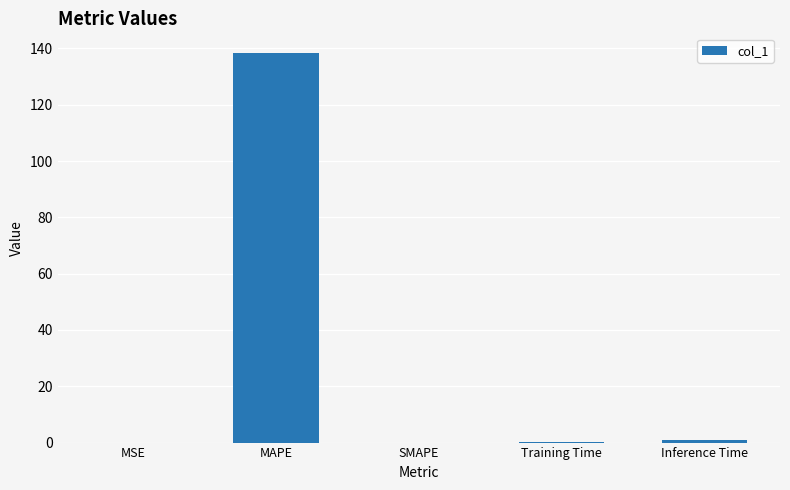

What is the approximate value at MAPE?

138.4